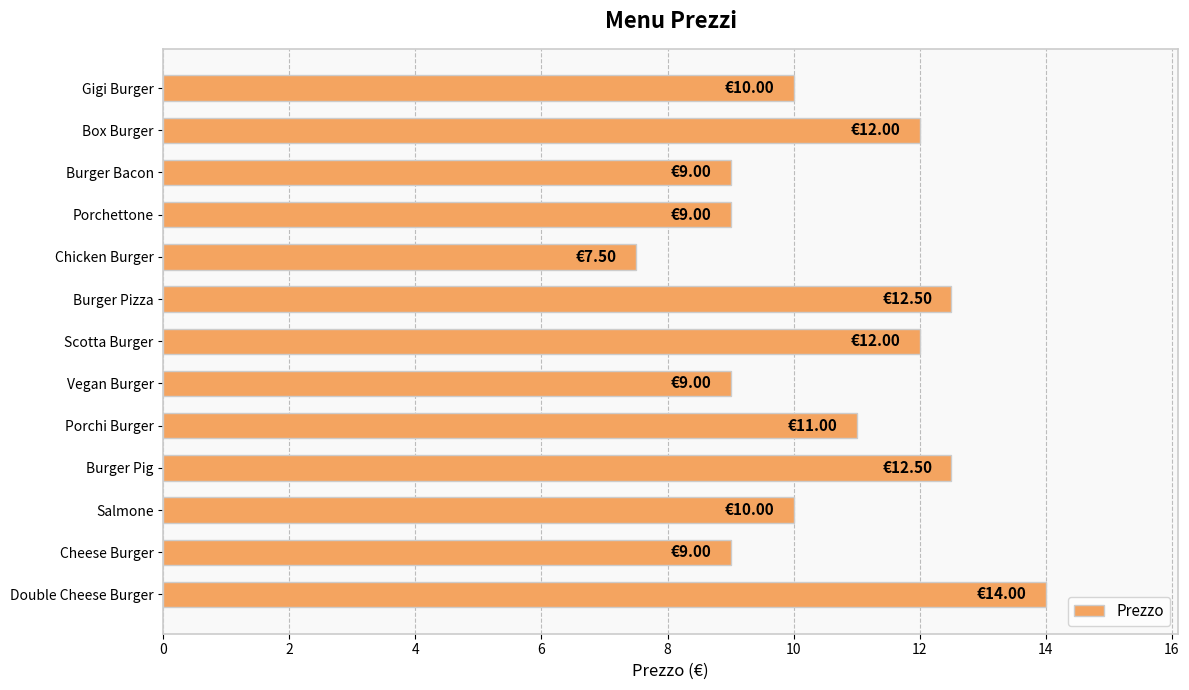

At which category does the chart reach its minimum across all series?

Chicken Burger